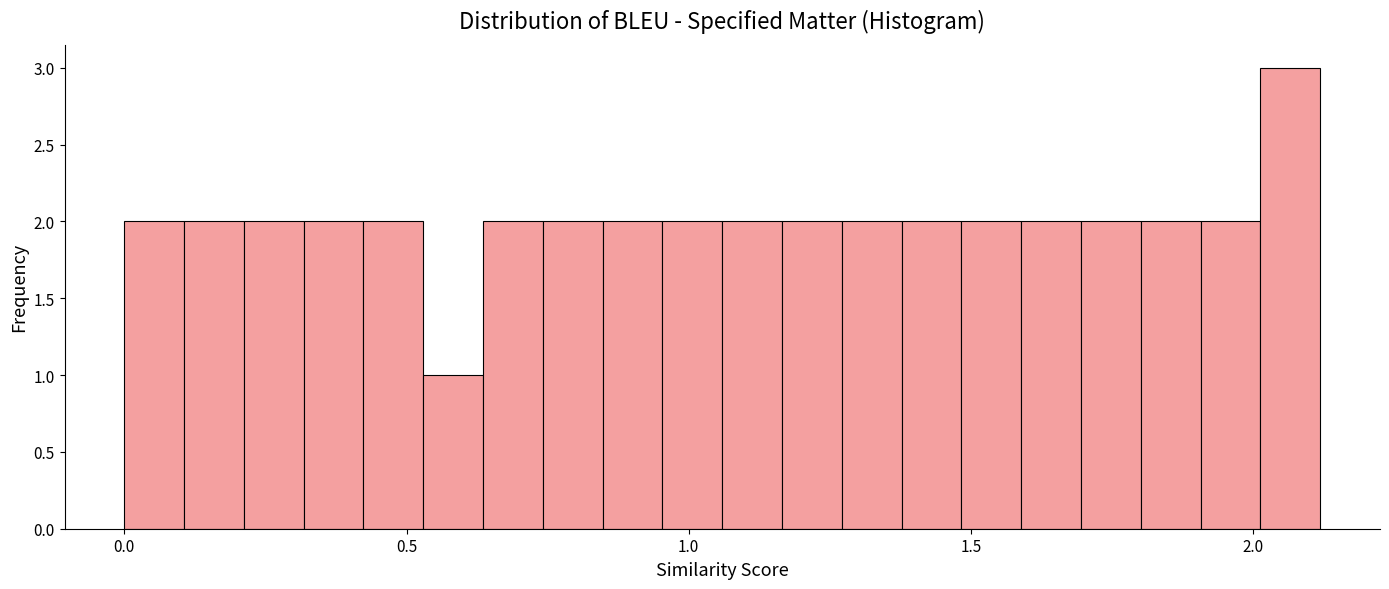

Read against the x-axis, roughly where is the centre of the tallest bar?

2.05